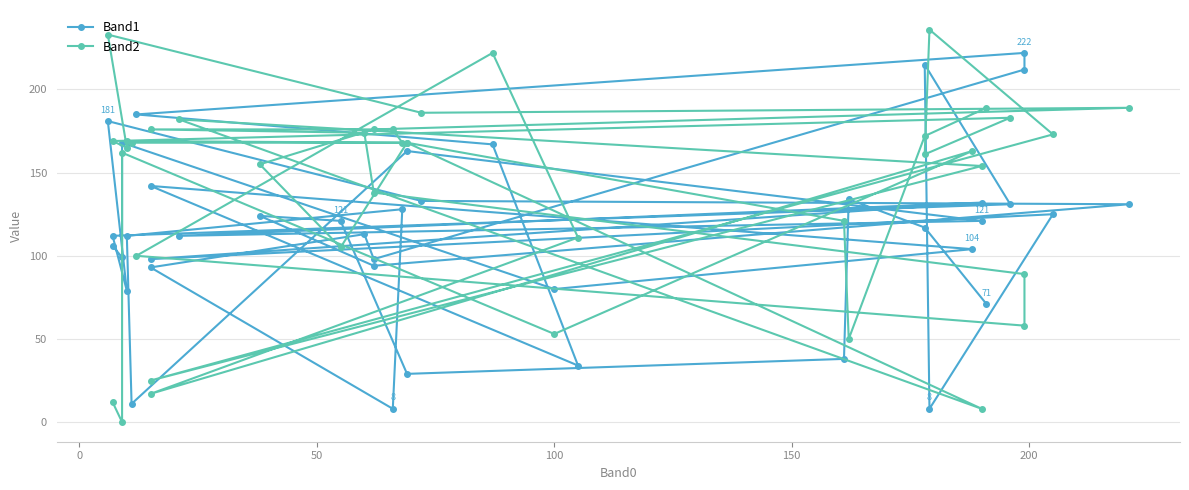

True or false: Band2 has a value of 214 at 14.

False